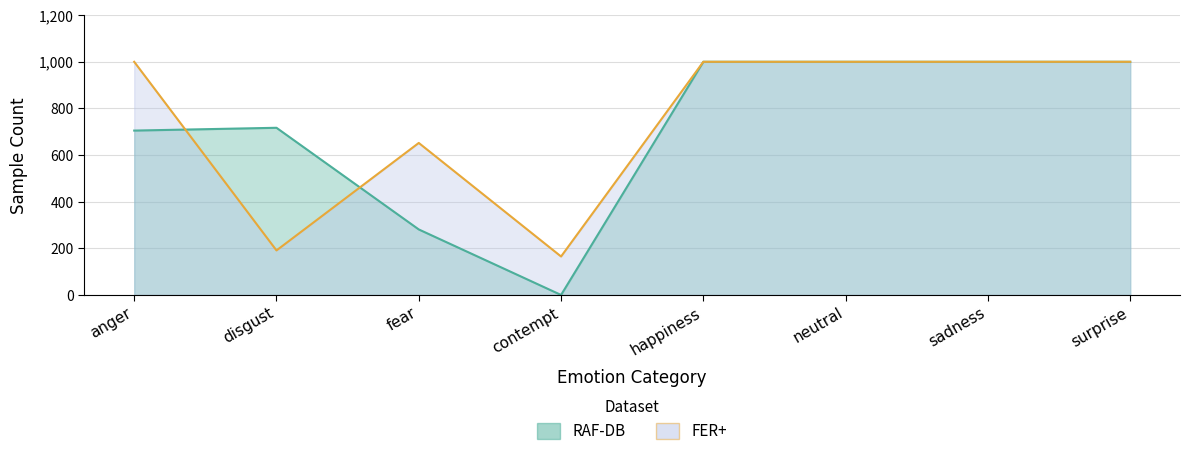

Rank the series at surprise from highest to lowest value.

RAF-DB, FER+